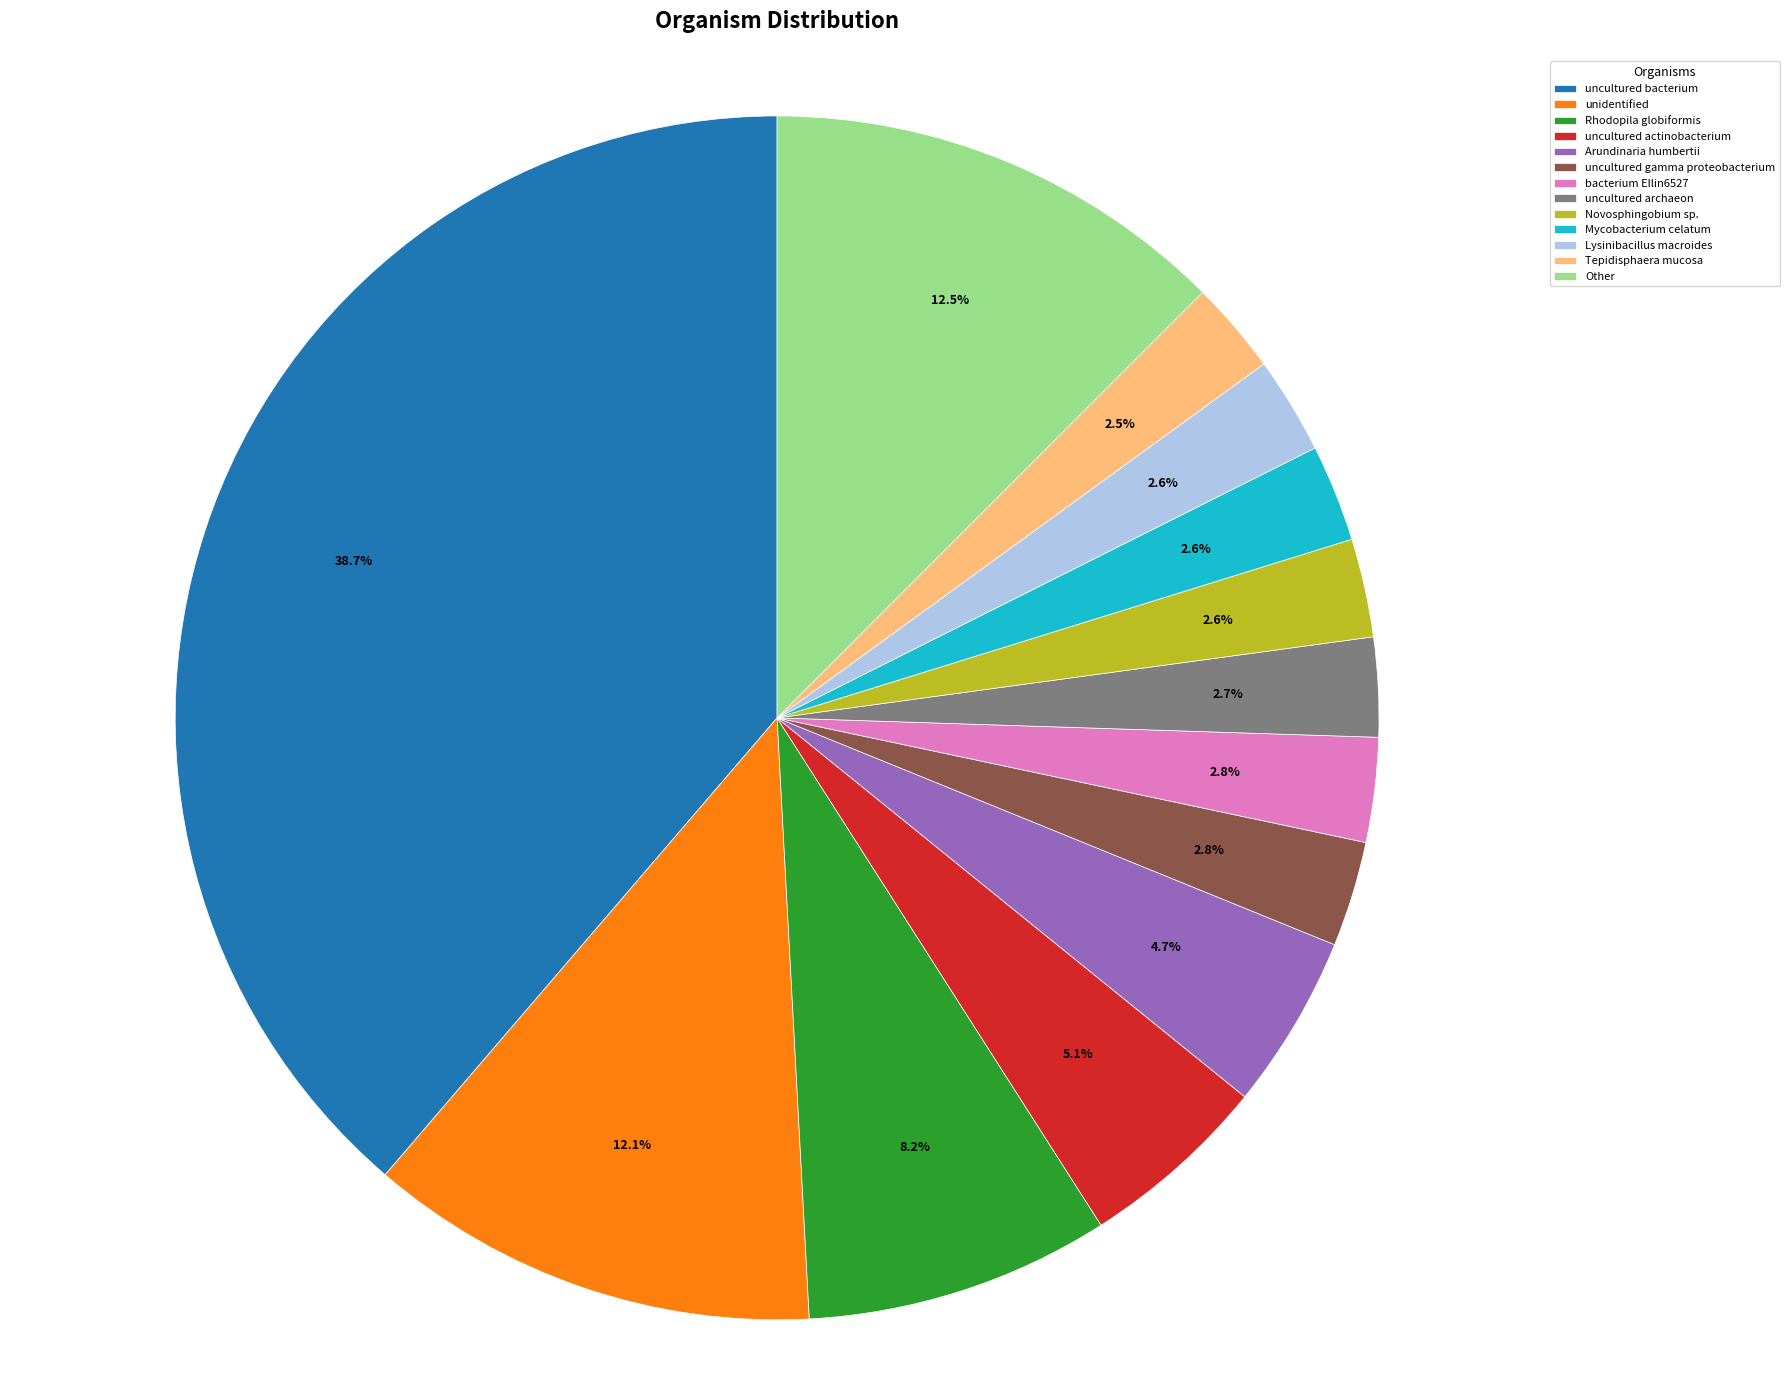

To the nearest percent, what percentage of the pie is uncultured bacterium?

39%